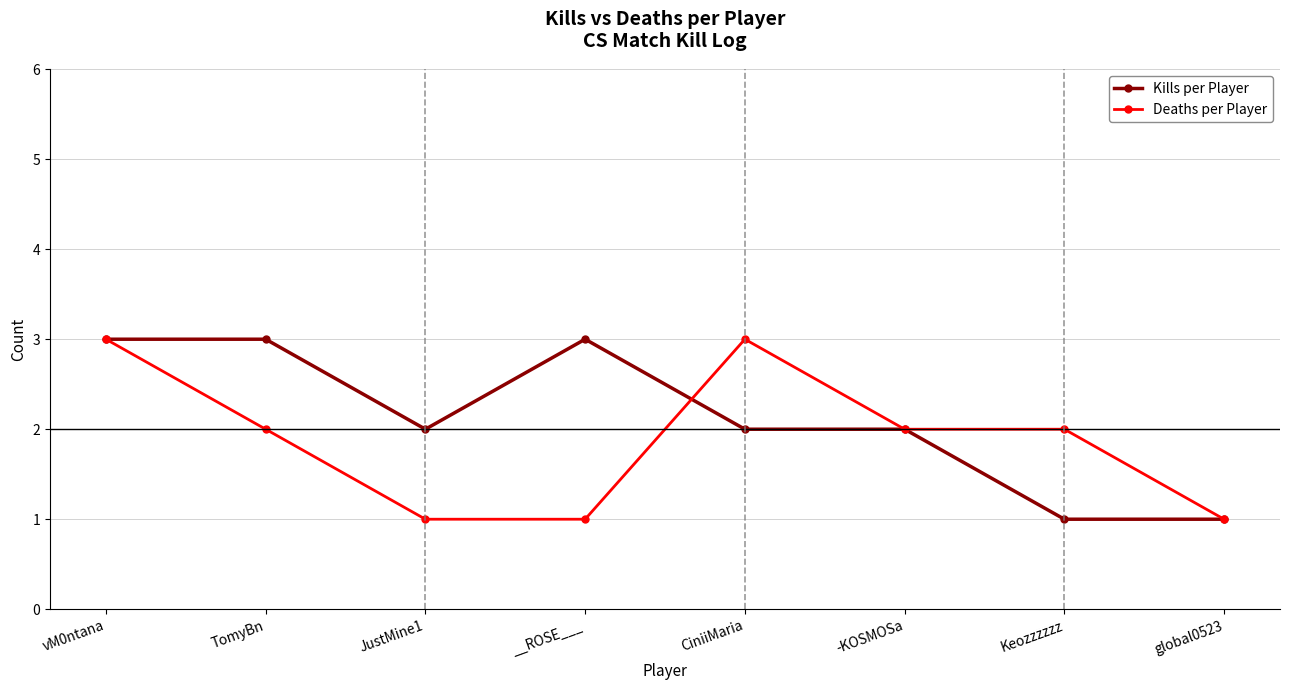

Is this an area chart (filled region under the line)?

No